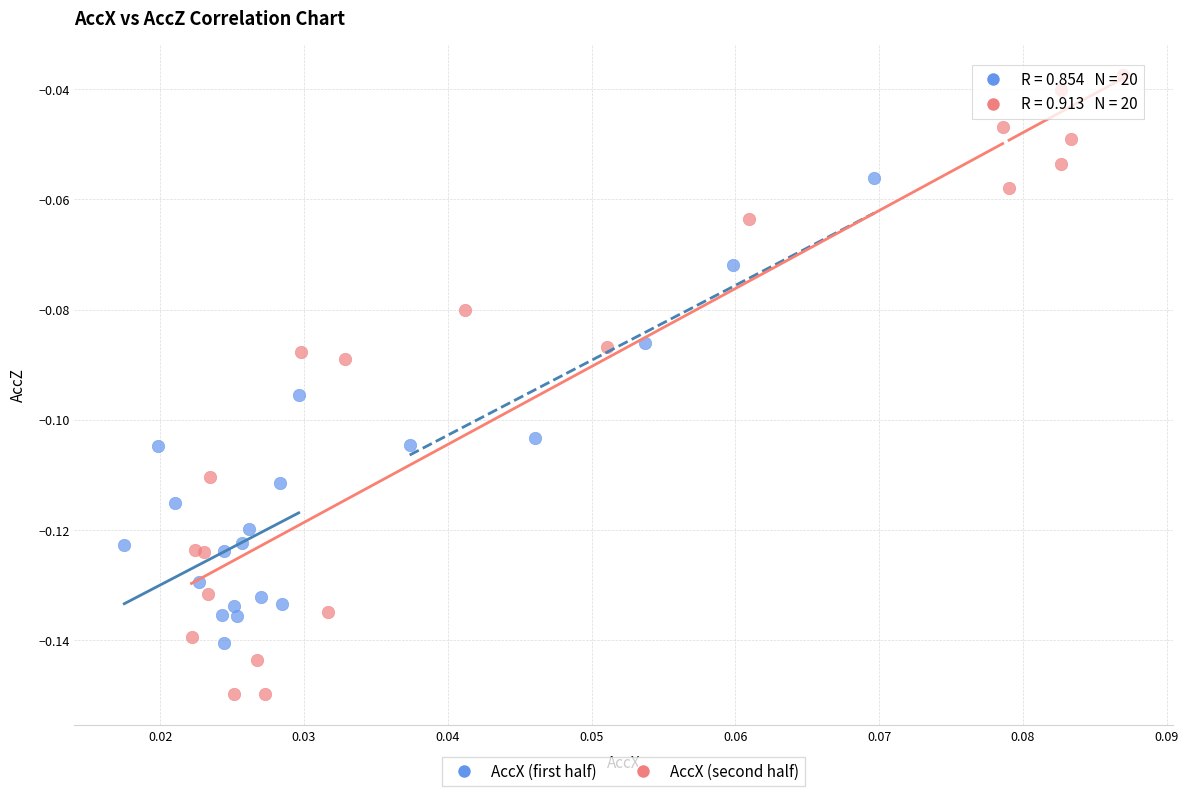

Which series has the widest spread of Y values?

AccX (second half)